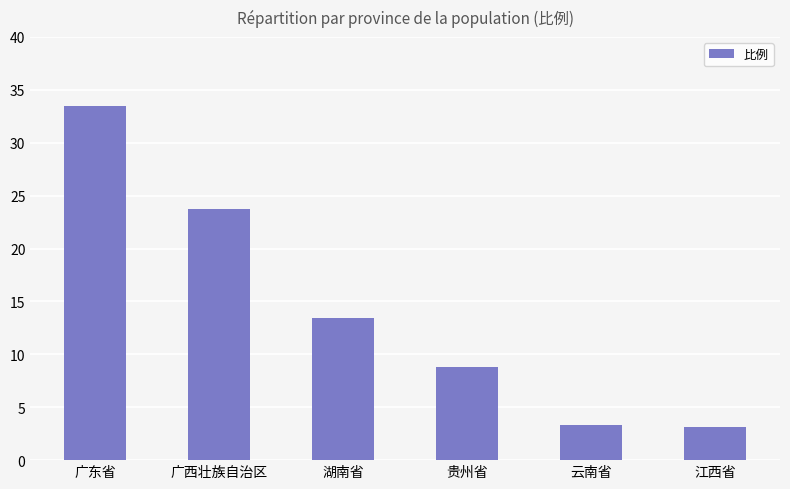

The value at 贵州省 is 5.2. True or false?

False